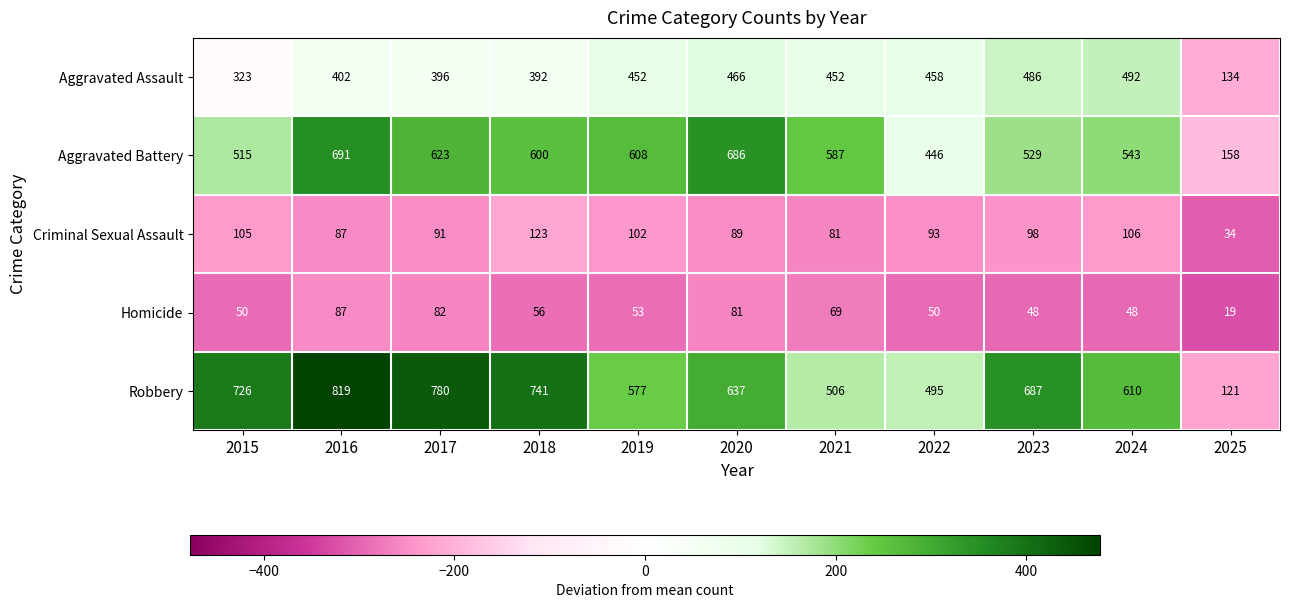

Is it true that Aggravated Battery equals 529 at 2023?

True